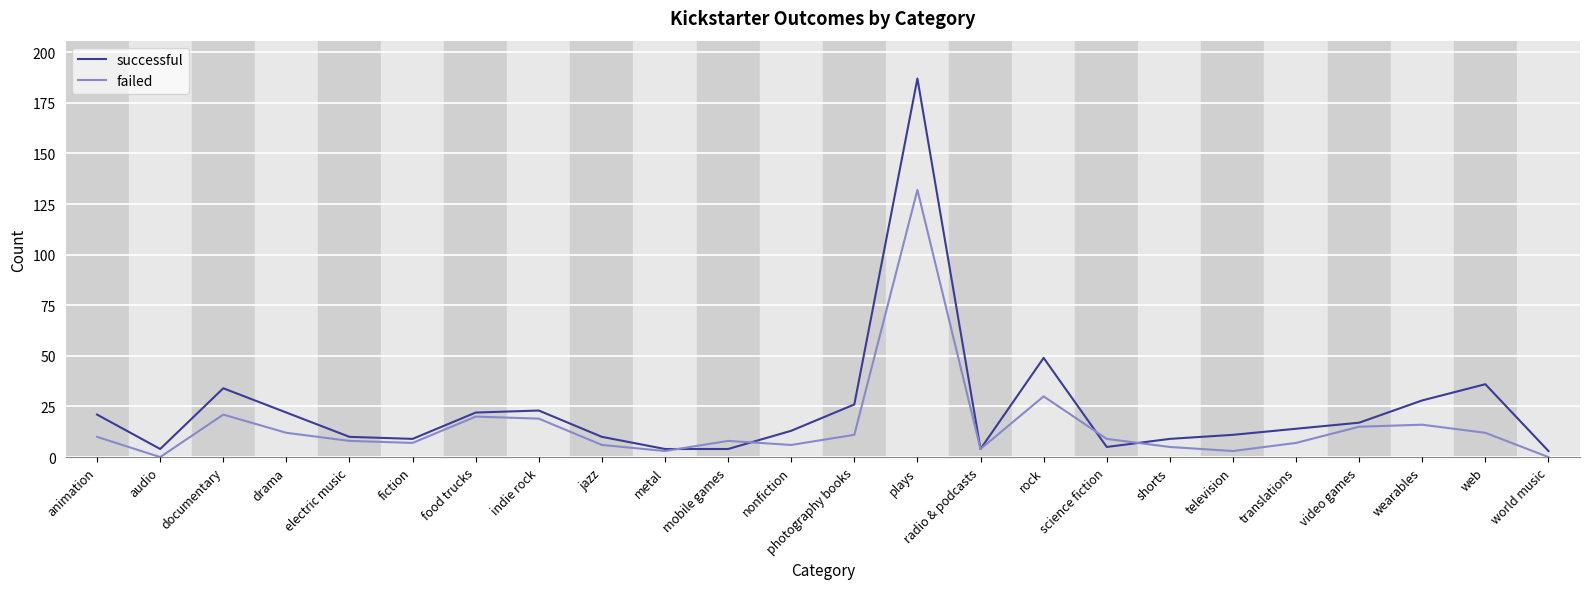

The successful series shows 17 at video games. True or false?

True